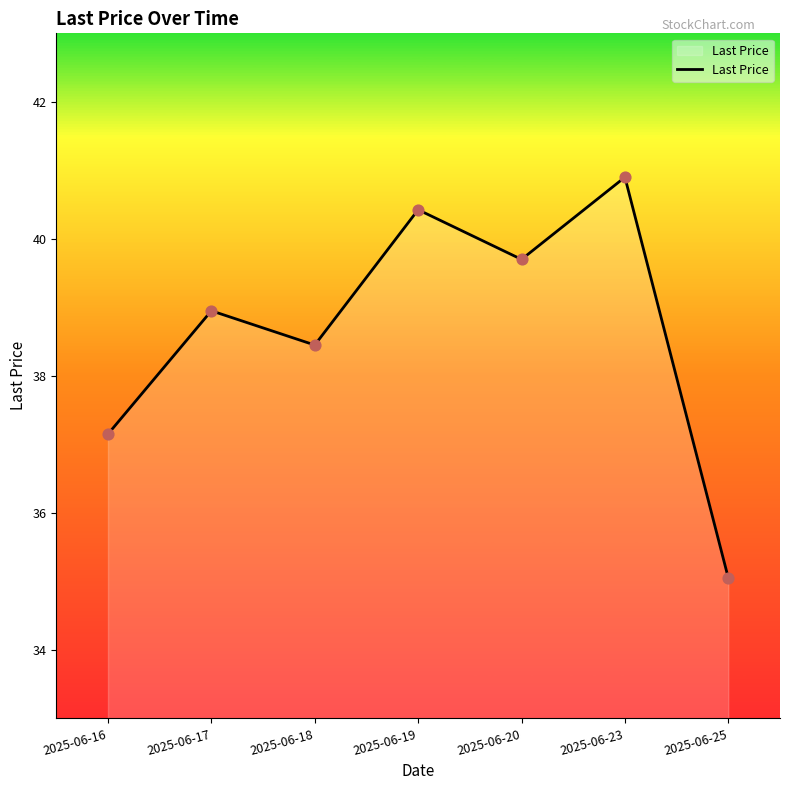

What is the ratio of the value at 2025-06-19 to the value at 2025-06-23?

1.0